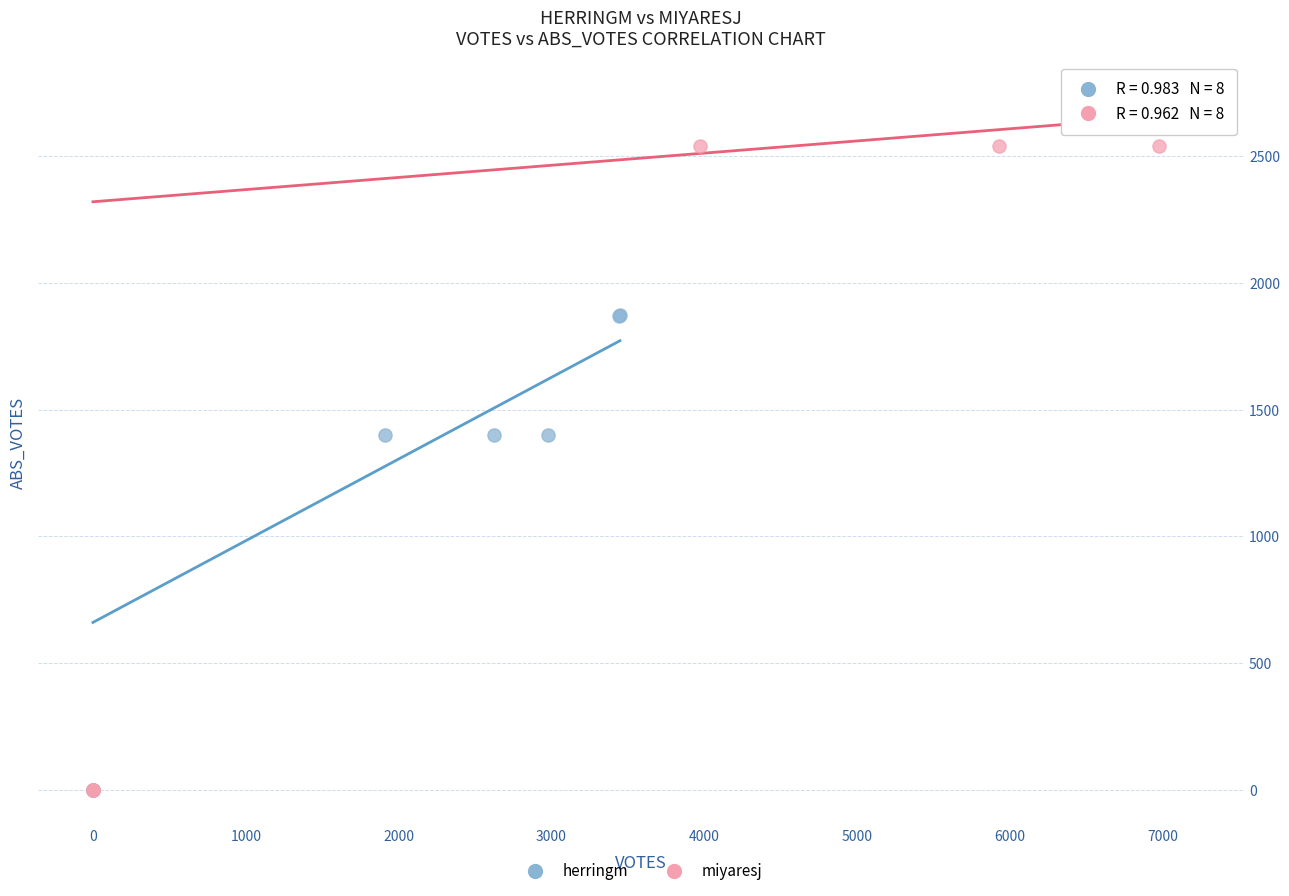

Which series reaches the maximum Y coordinate?

miyaresj